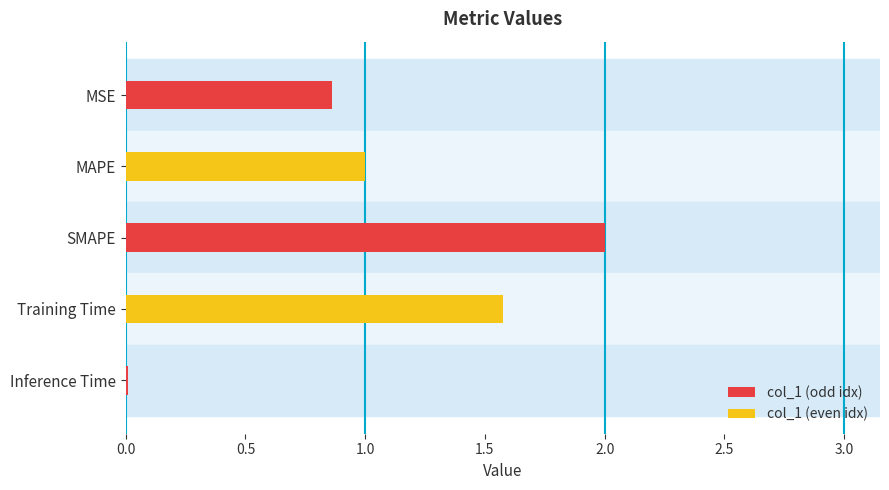

What is the average value?

1.1